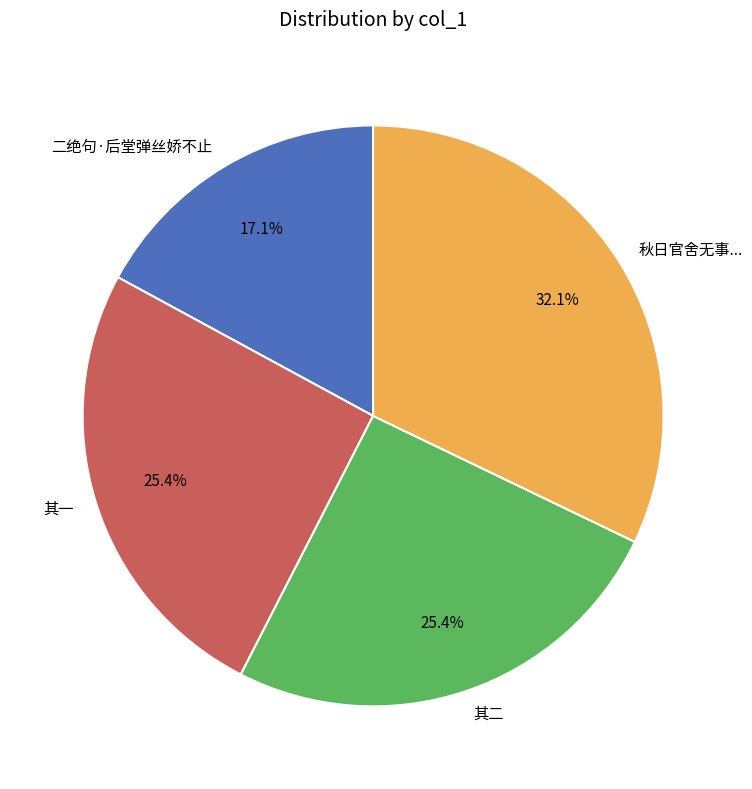

To the nearest percent, what percentage of the pie is 二绝句·后堂弹丝娇不止?

17%